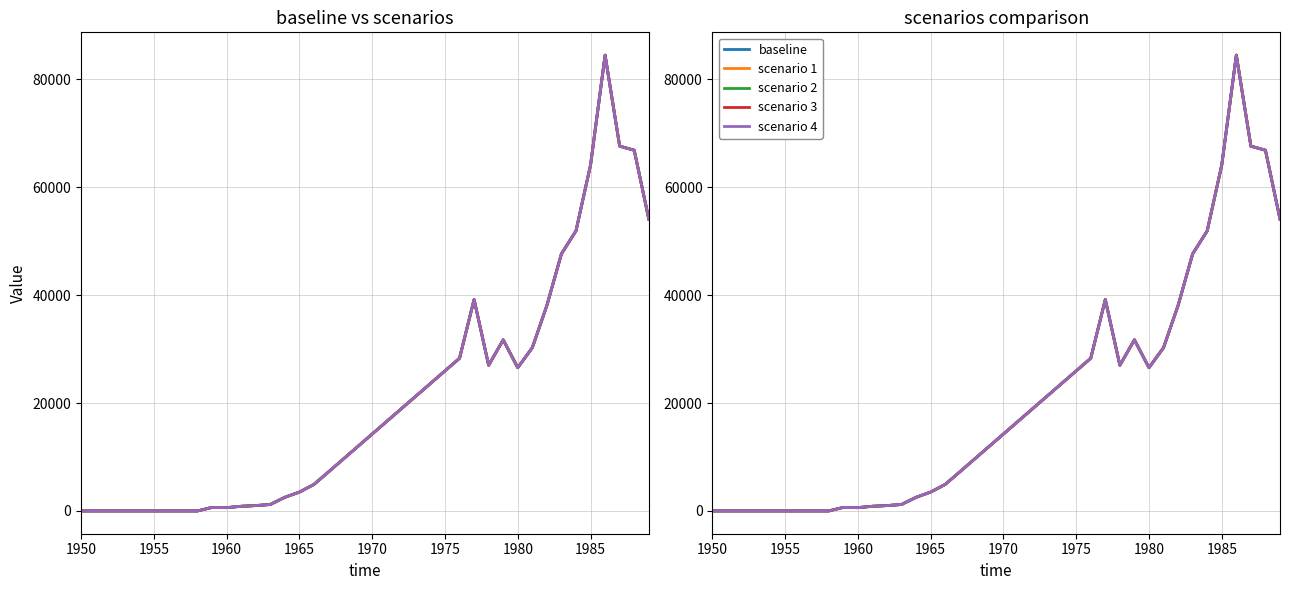

Is it true that scenario 2 equals 14253 at 1970?

True